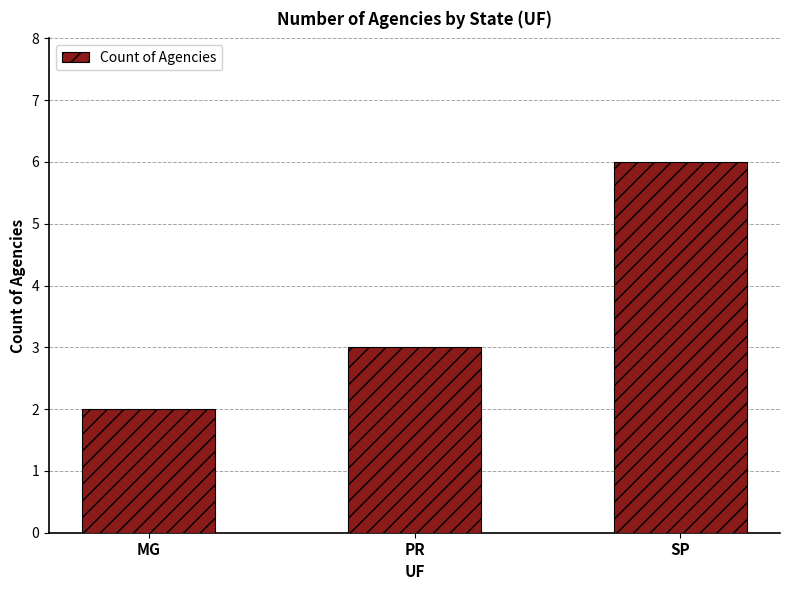

What is the change in value from MG to PR?

+1